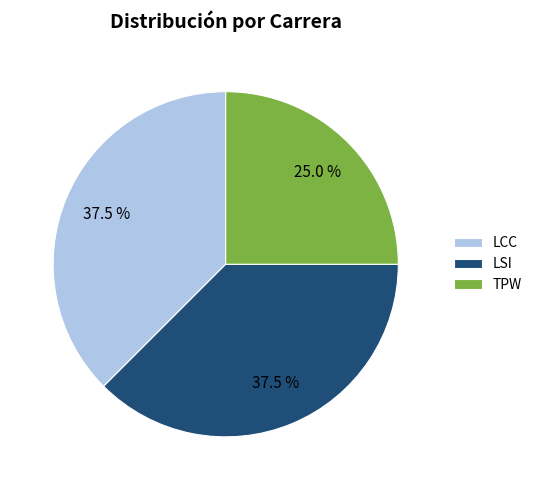

To the nearest percent, what is the average slice percentage?

33%